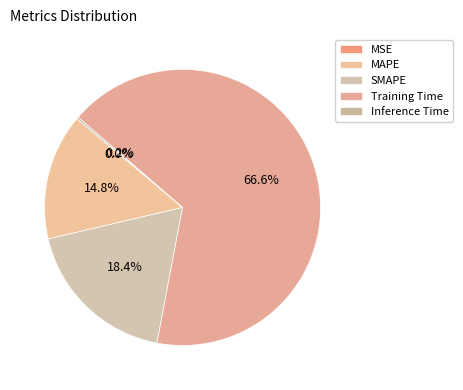

Does any single category account for the majority?

Yes